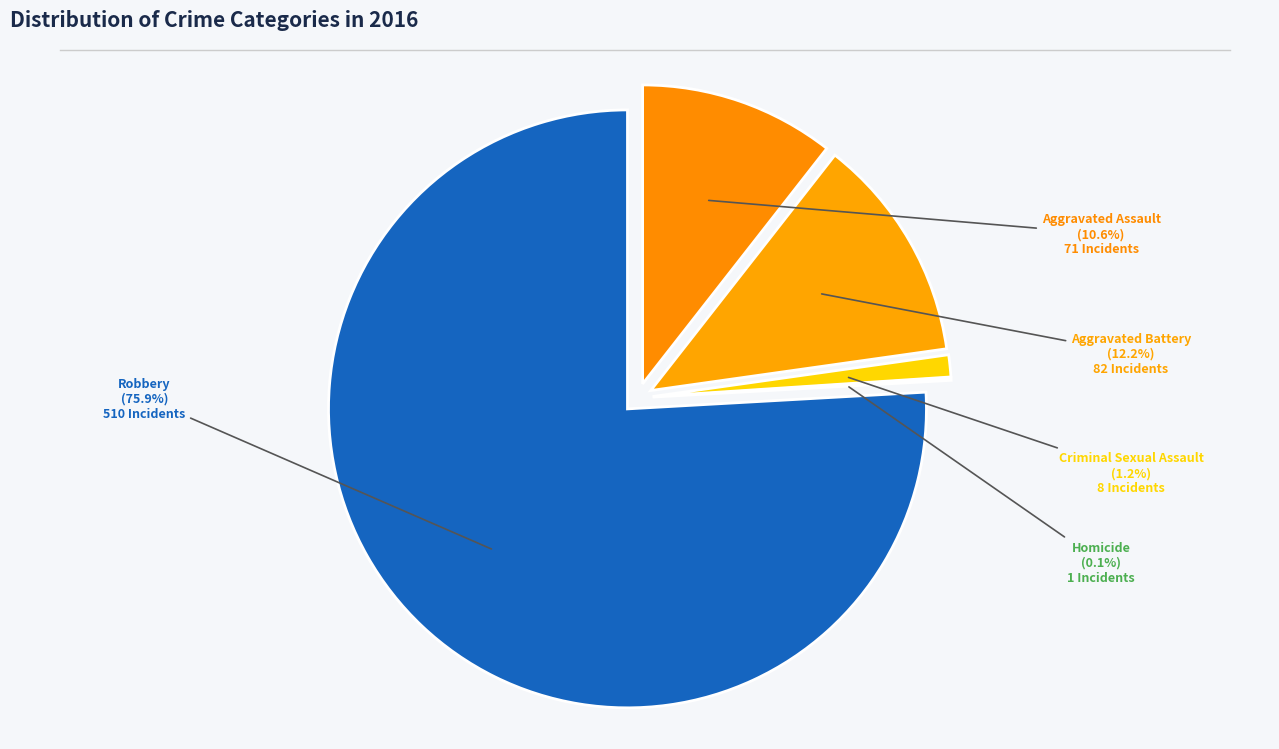

To the nearest percent, what portion does Aggravated Assault represent?

11%